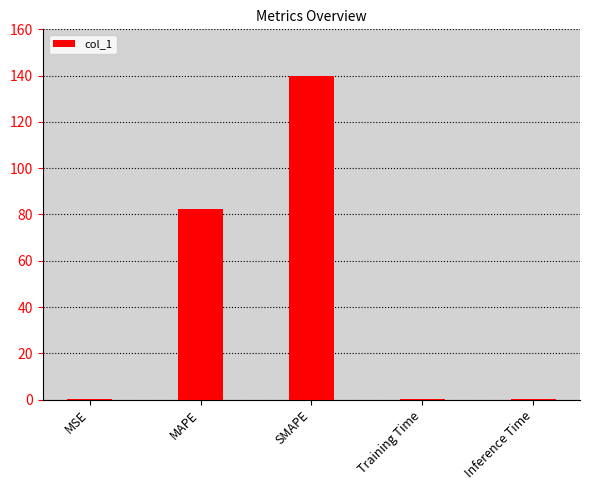

What is the greatest value displayed?

139.9